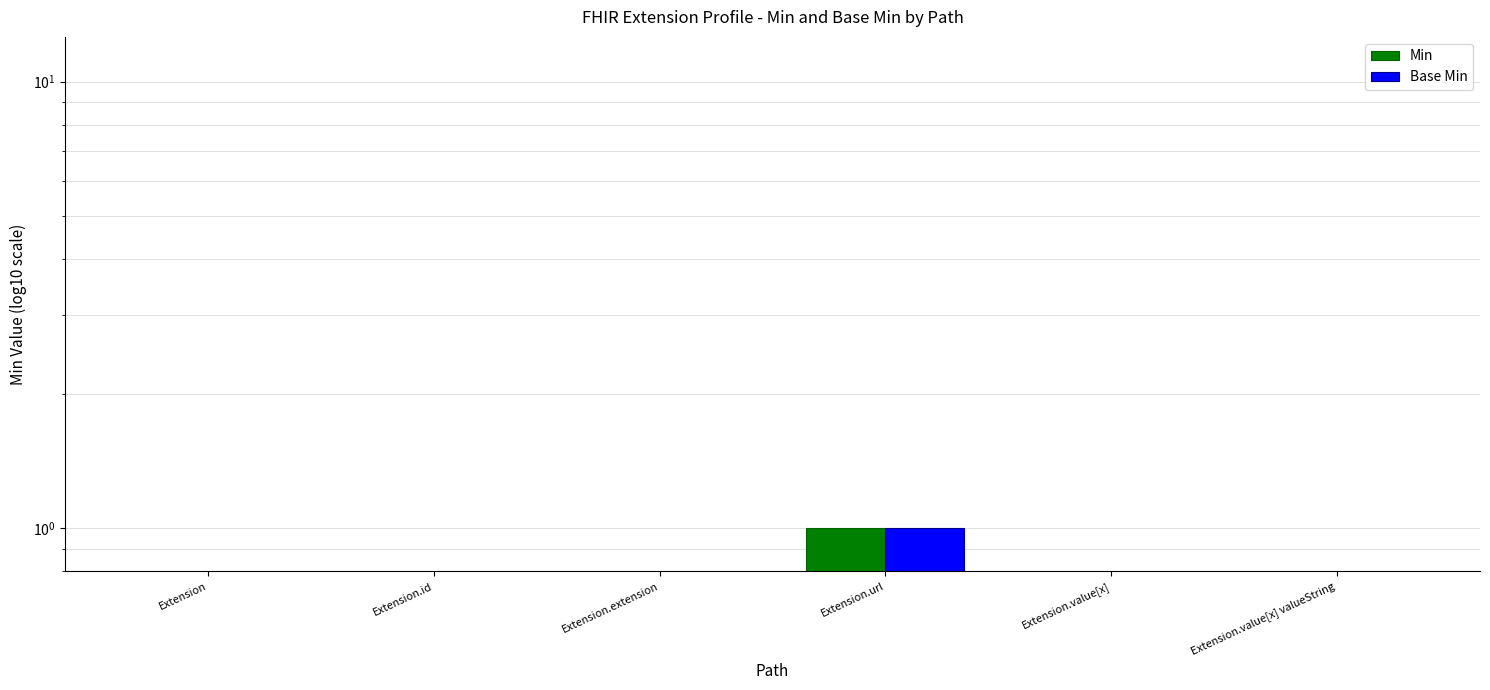

What is the difference between the maximum and minimum values in the Min series?

1